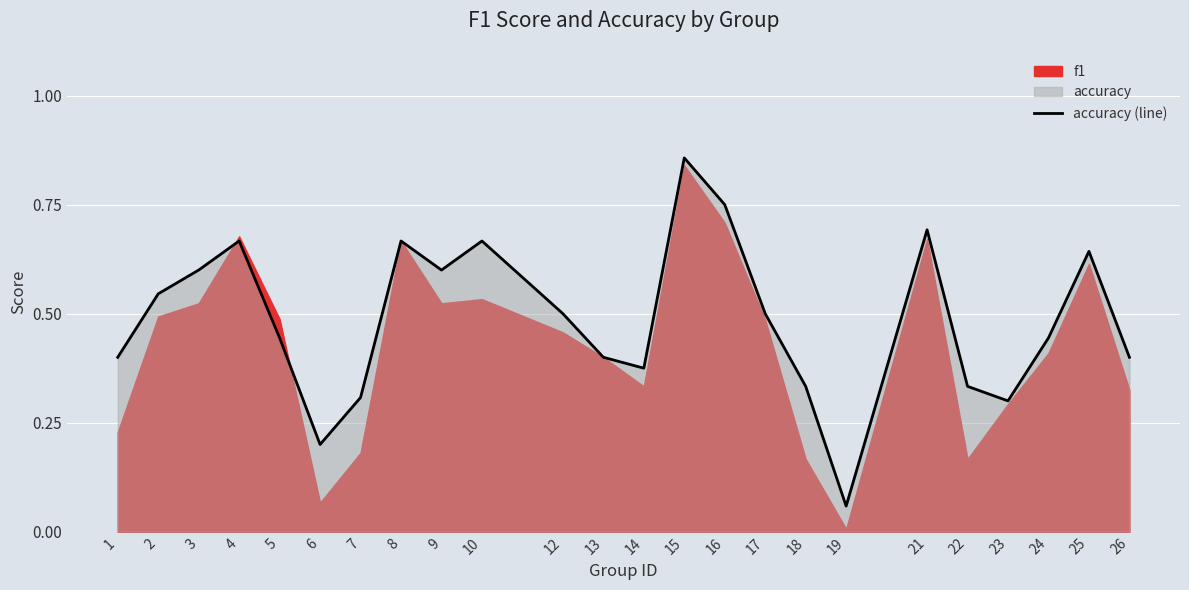

Rank the categories by value from highest to lowest.

15, 16, 21, 4, 8, 10, 25, 3, 9, 2, 12, 17, 5, 24, 1, 13, 26, 14, 18, 22, 7, 23, 6, 19